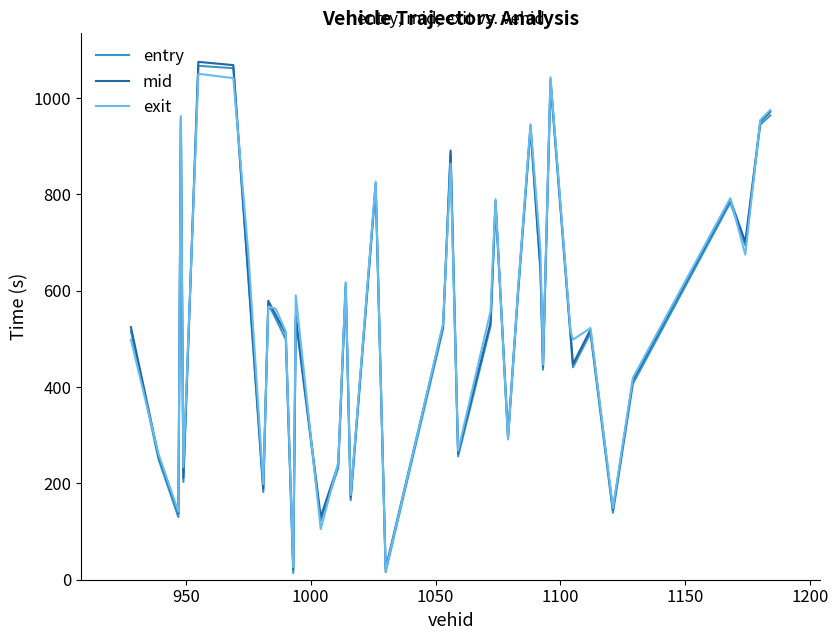

What is the greatest value displayed?

1075.2